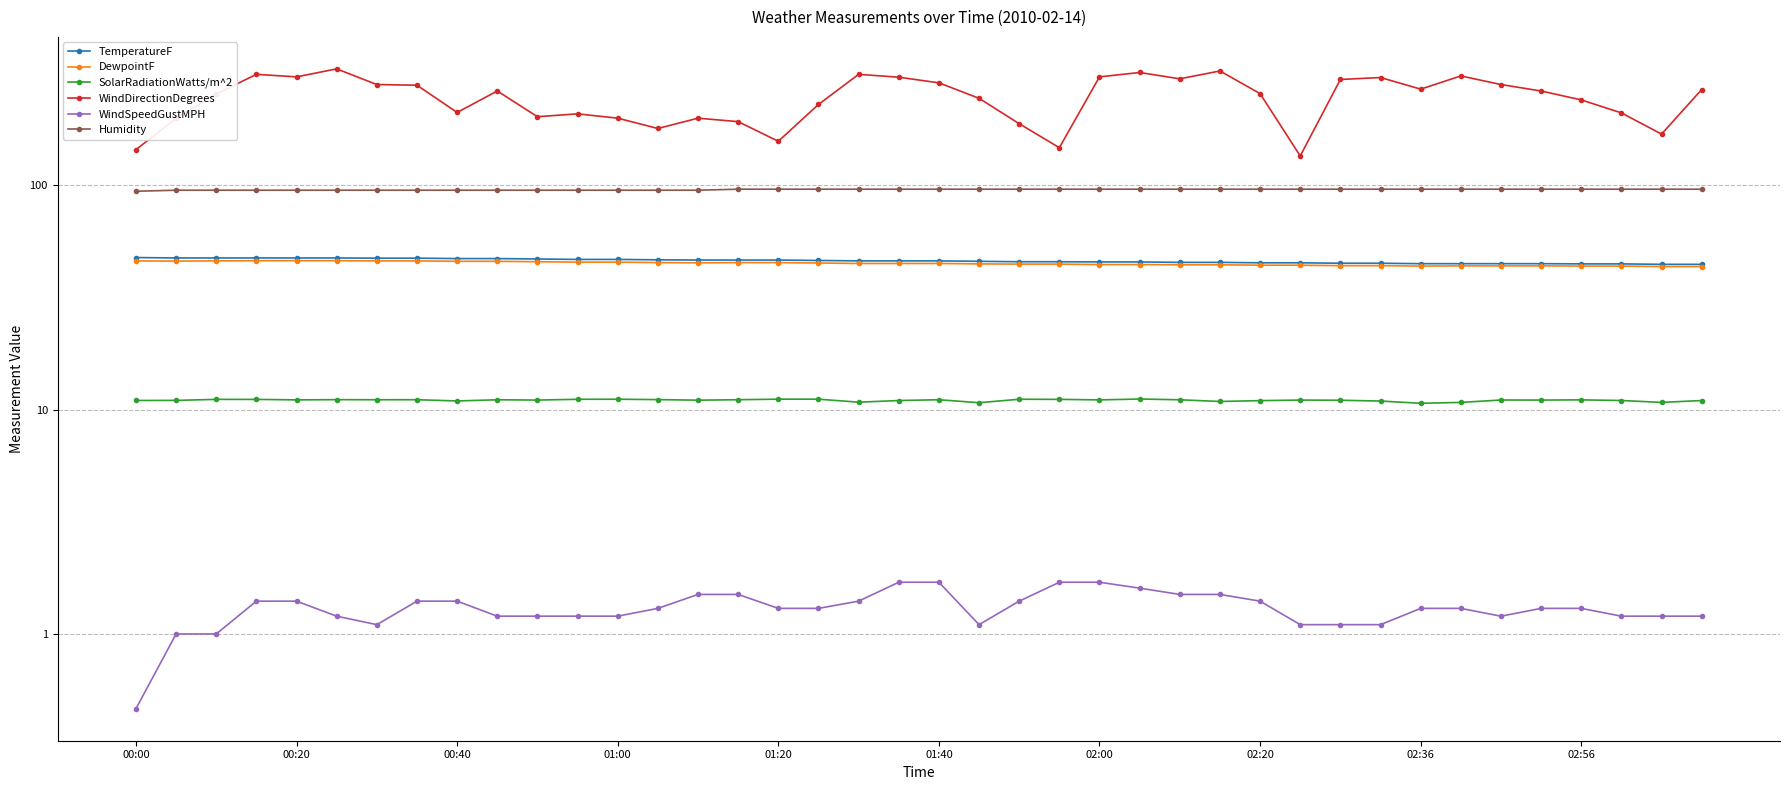

How many lines are shown in the chart?

6